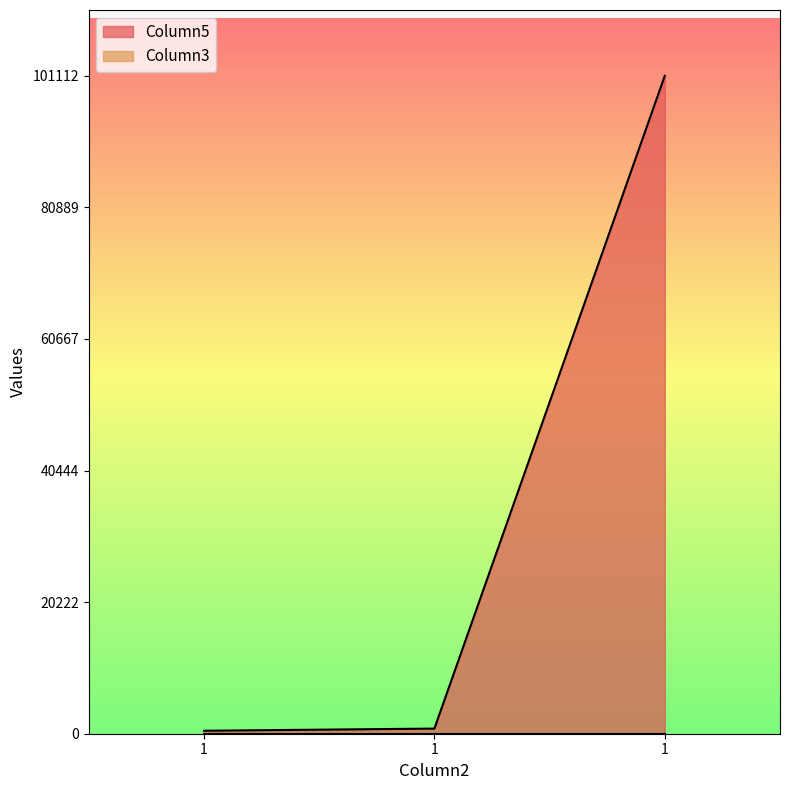

Reading right to left, list all the values displayed in this chart.

1=101112	1=789	1=456